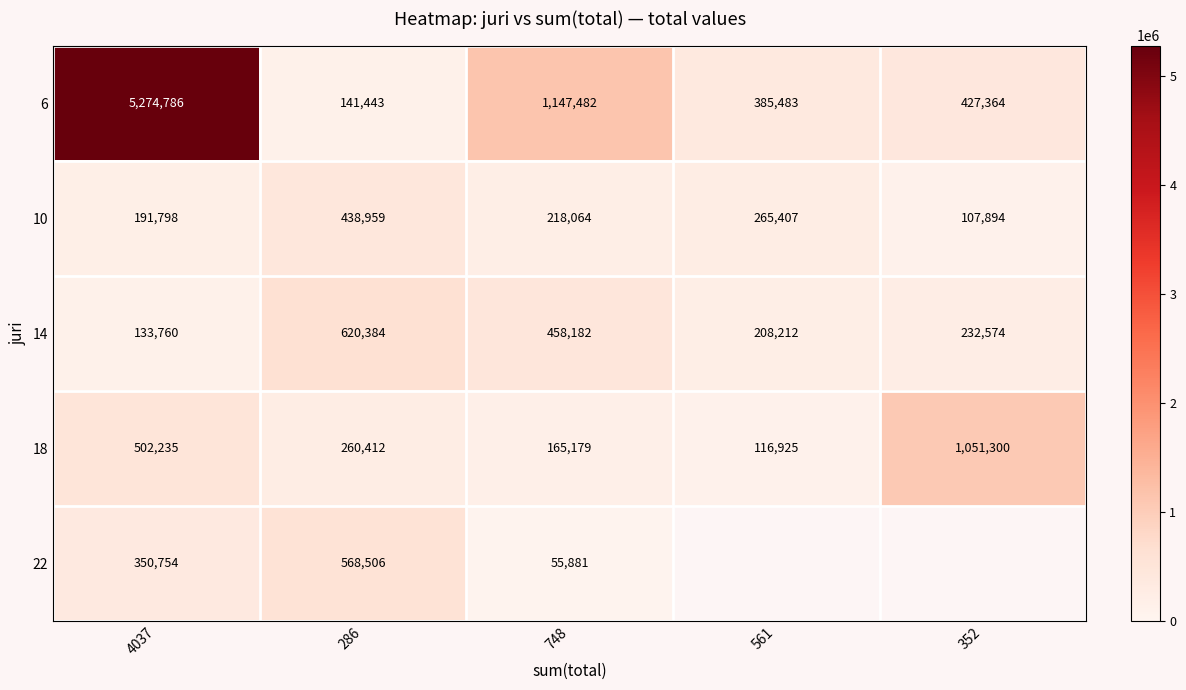

How many data points in 10 are less than 218064?

2